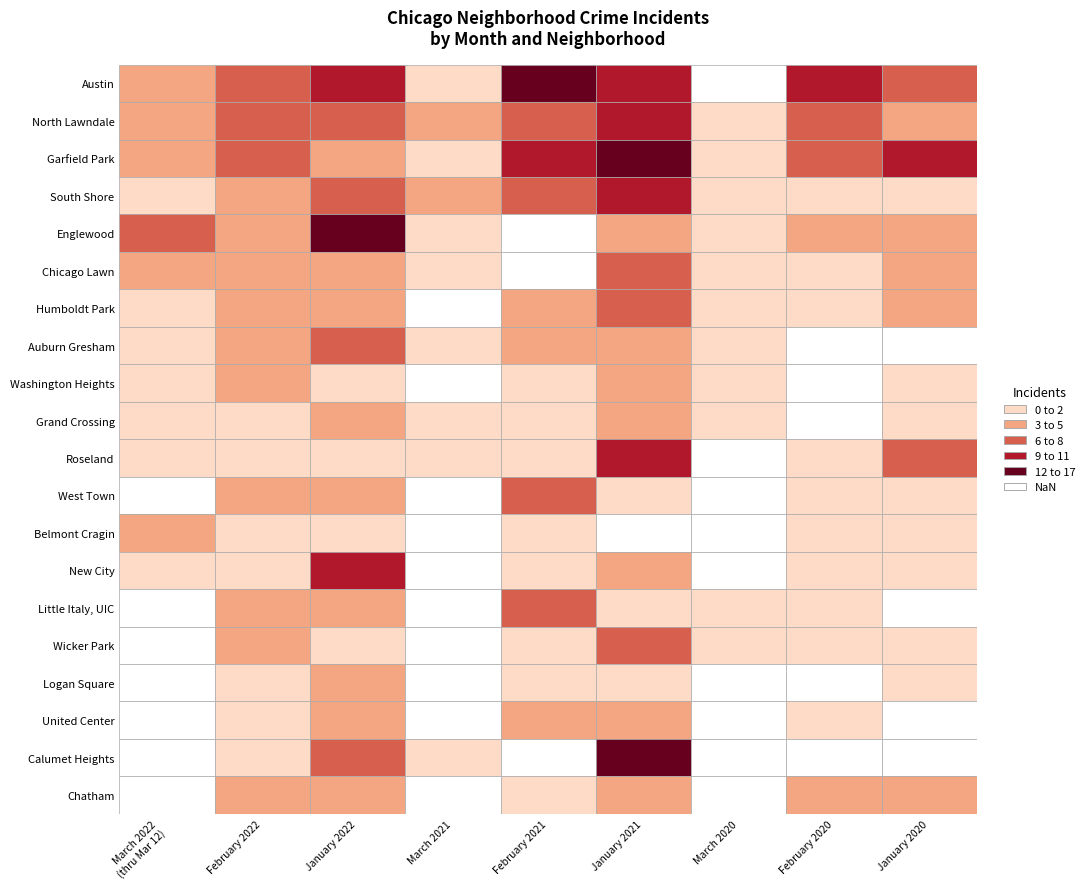

Count the Washington Heights values in the range 1 to 2.

5